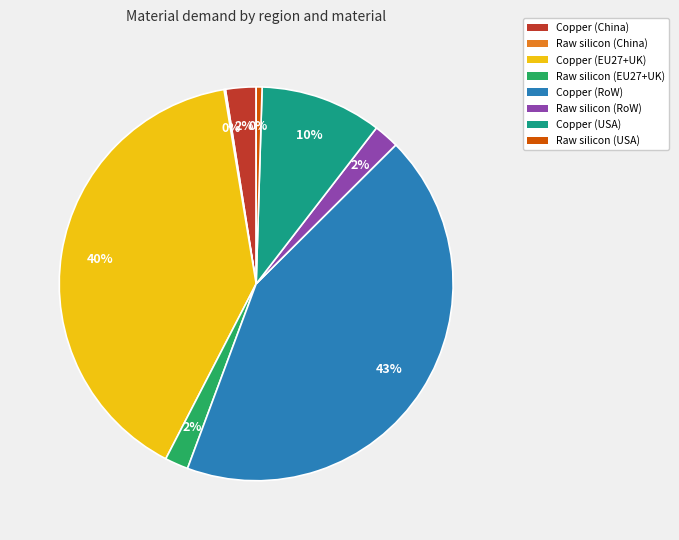

To the nearest percent, what percentage of the pie is Copper (EU27+UK)?

40%